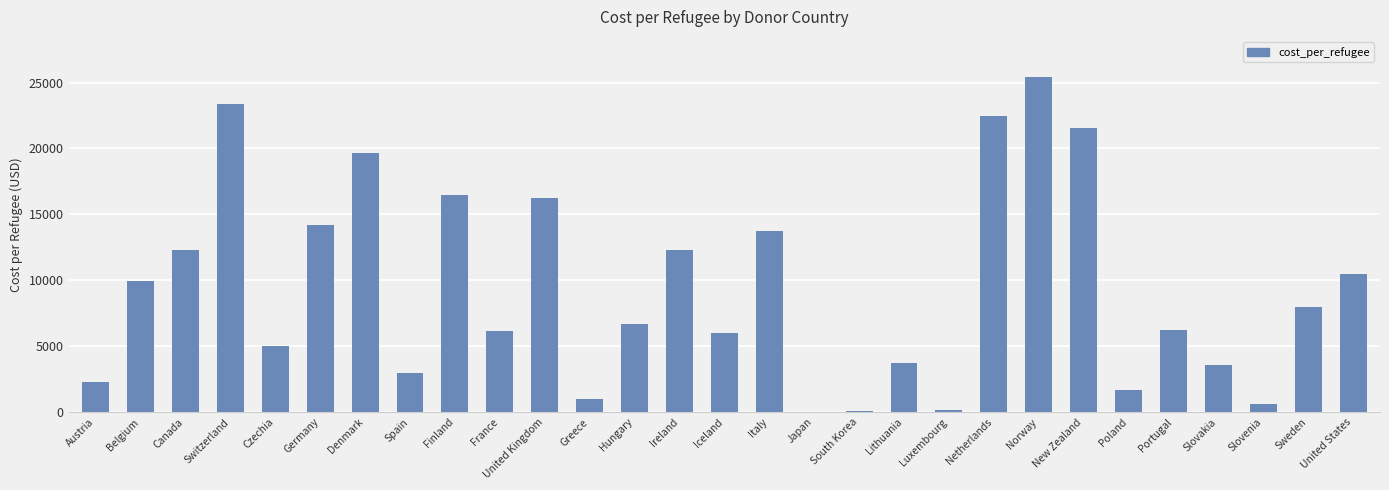

What is the average value?

9397.8